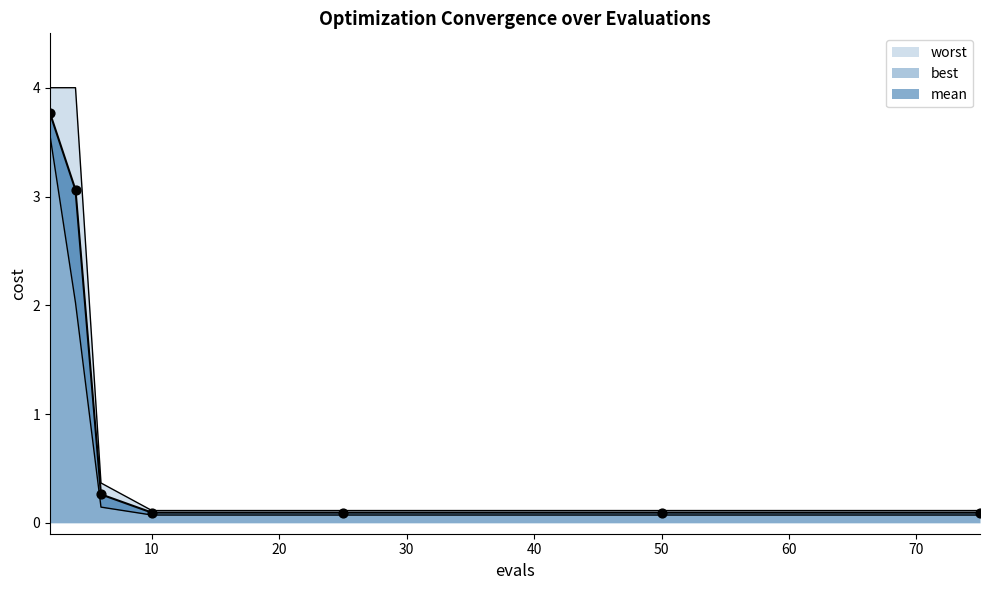

Which series has the widest spread of Y values?

worst